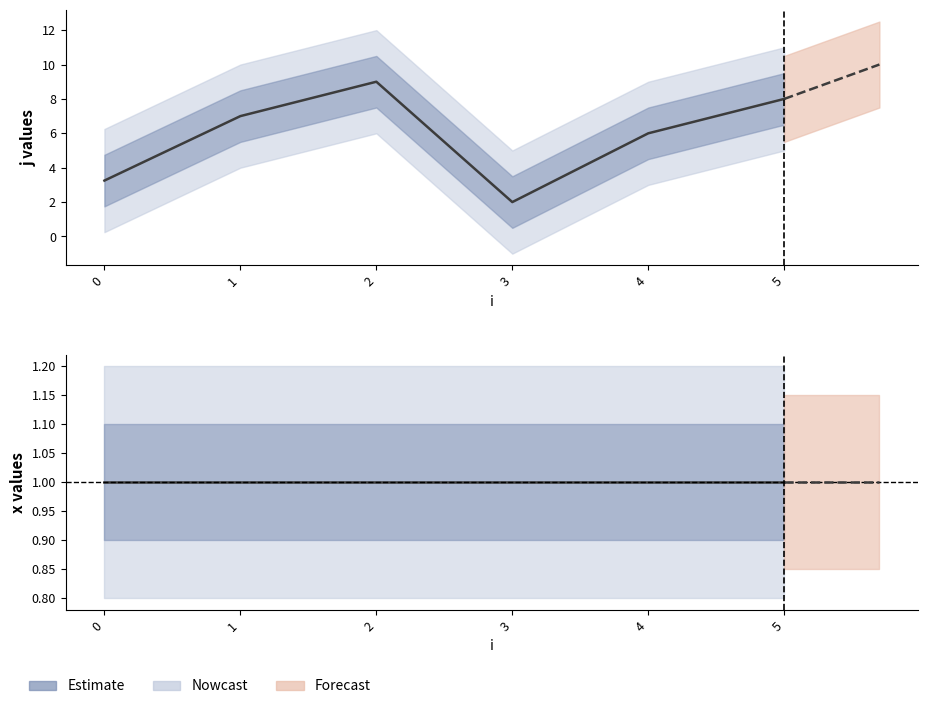

How many data points in j are above 7?

2